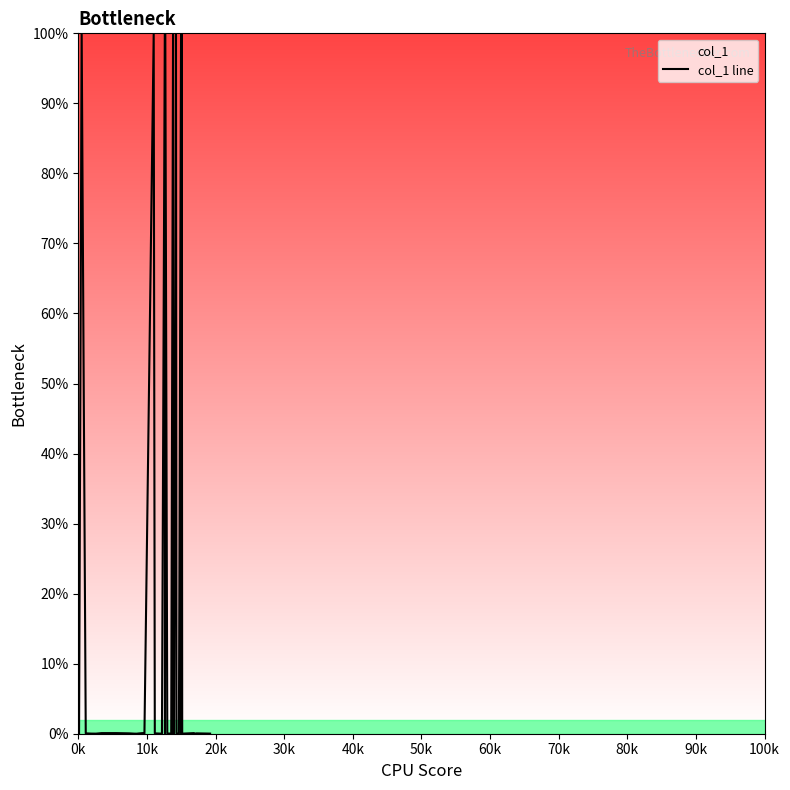

What is the sum of all values?

800.4